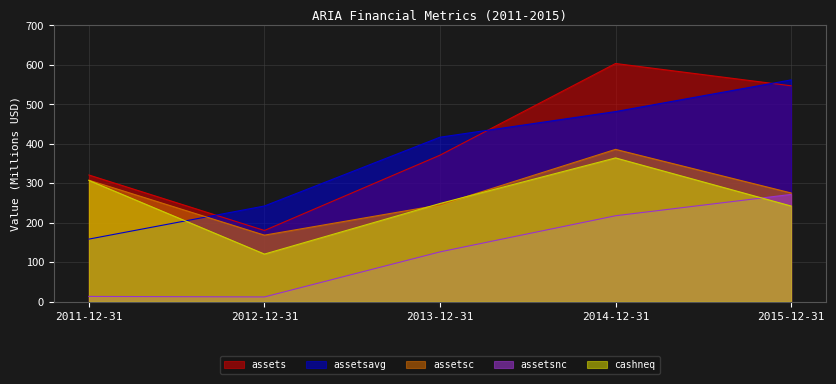

Is the value of cashneq at 2011-12-31 greater than the value of assetsavg at 2012-12-31?

Yes